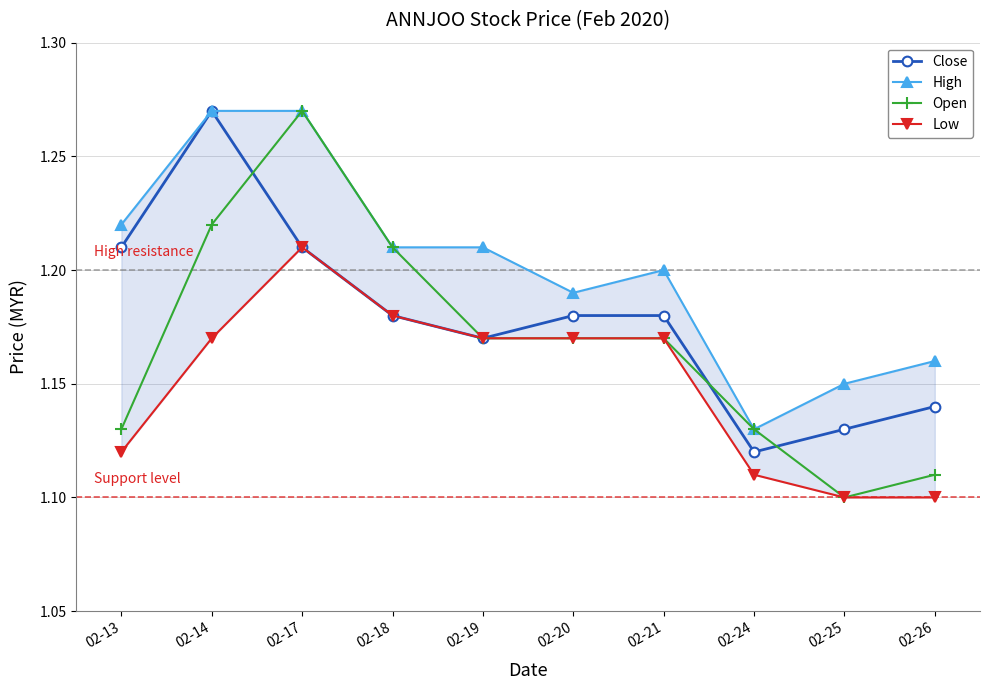

The value of Open at 02-24 is 0.7. True or false?

False